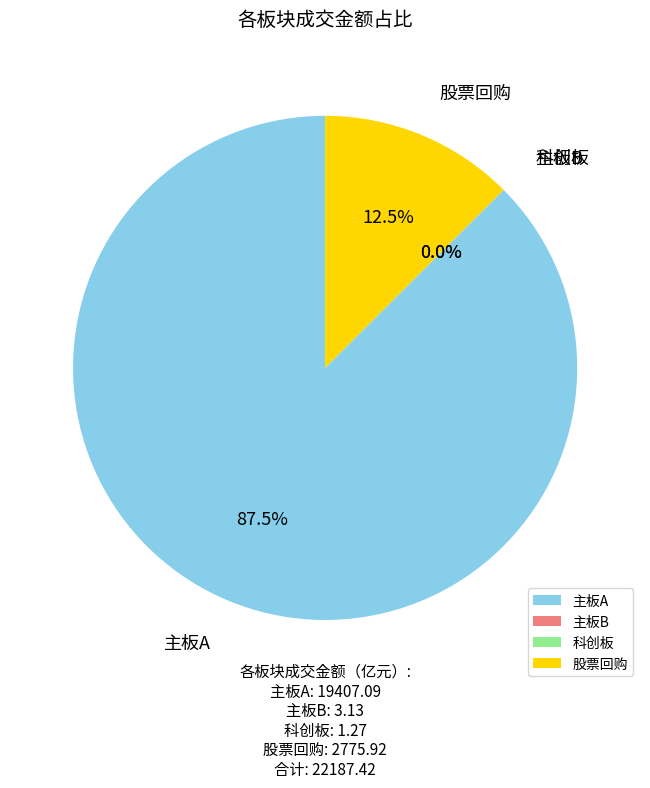

Is it true that 主板A is 82% of the pie?

False